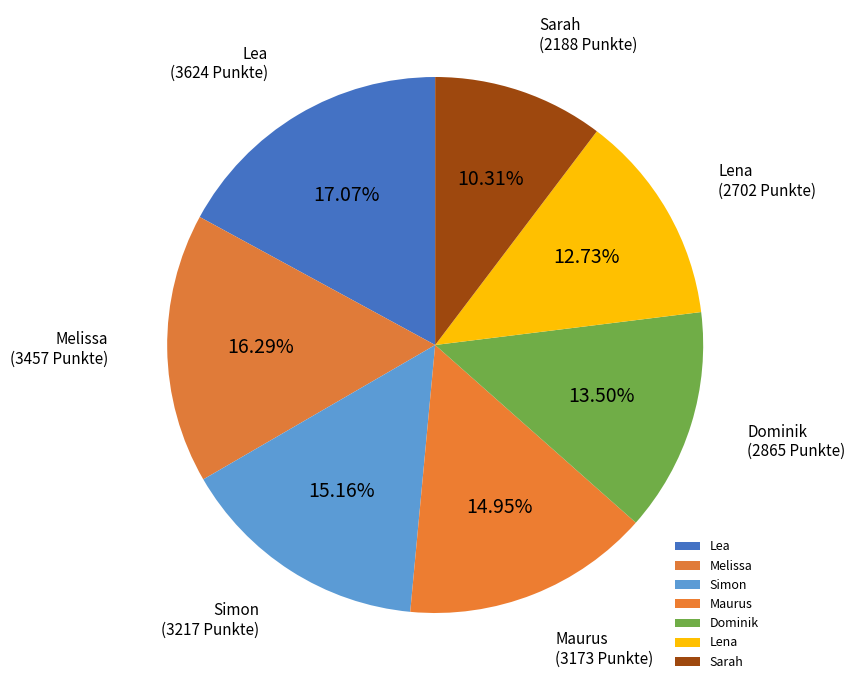

Which category has the smallest portion of the pie?

Sarah